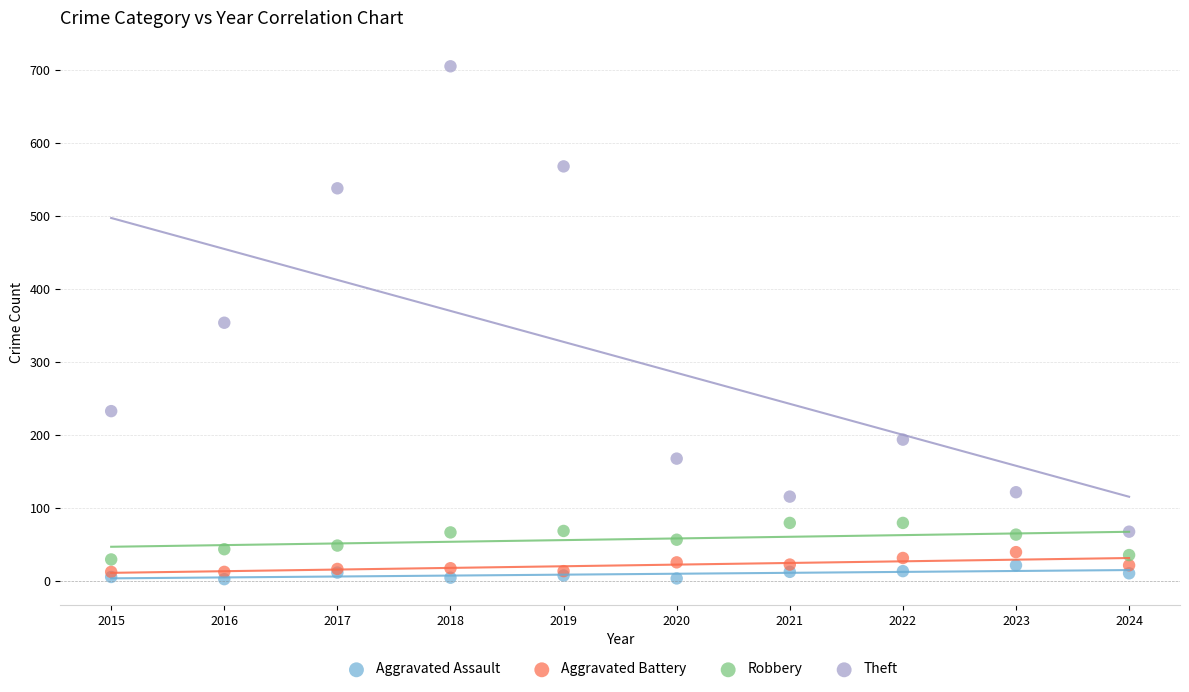

Which series contains the lowest Y value?

Aggravated Assault